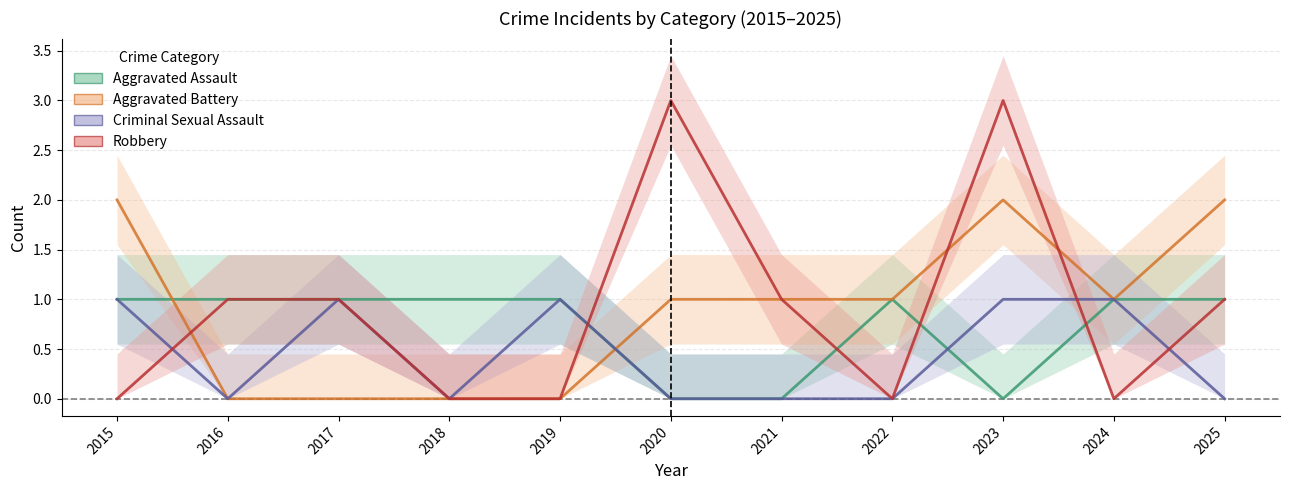

In Criminal Sexual Assault, how many points are higher than both neighbors (excluding endpoints)?

2